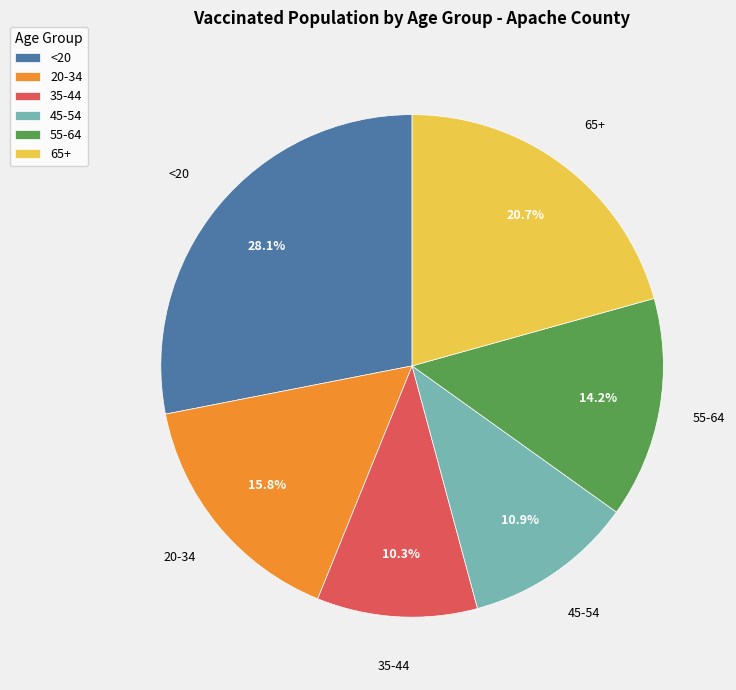

Between 45-54 and 55-64, which is larger?

55-64